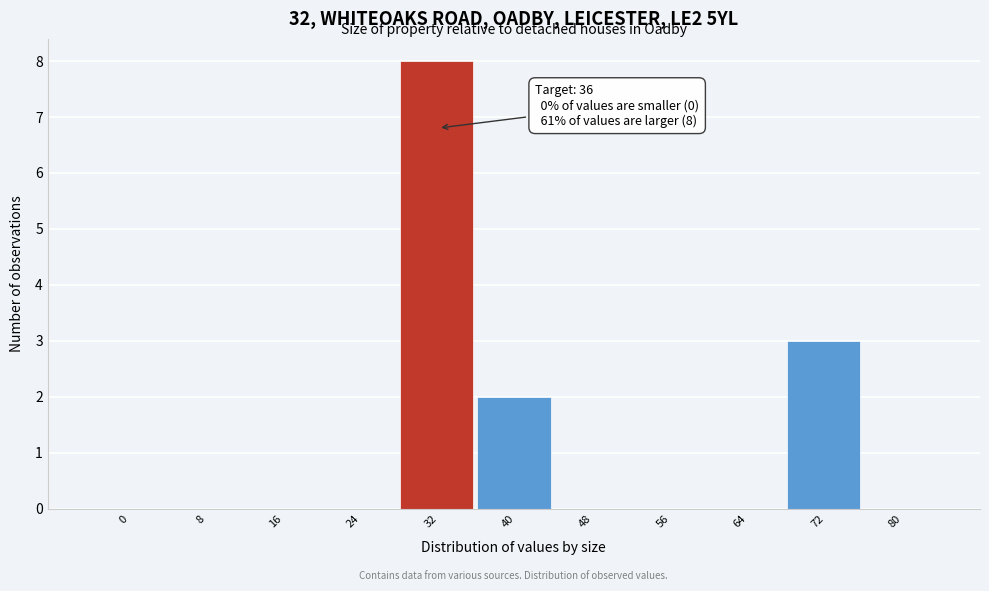

Reading left to right, what are all the values shown in this chart?

0=0	8=0	16=0	24=0	32=8	40=2	48=0	56=0	64=0	72=3	80=0